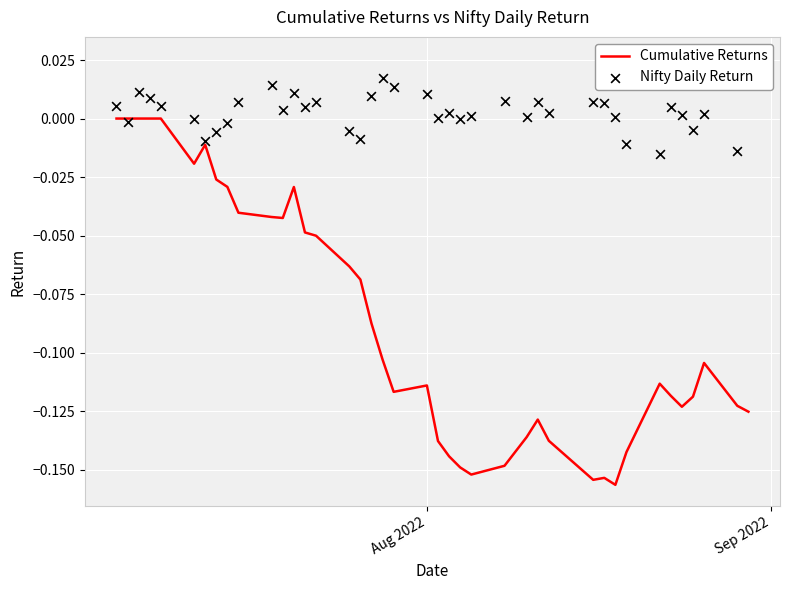

At how many categories does at least one series exceed 0?

28